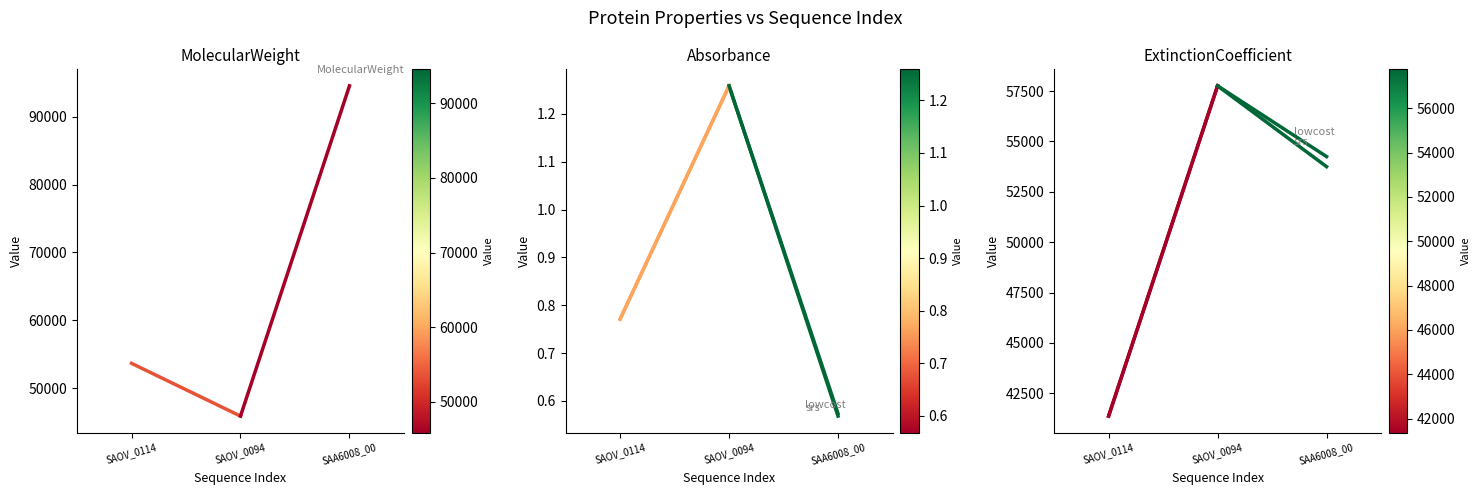

Is it true that lowcost equals 41370.0 at SAOV_0114?

True